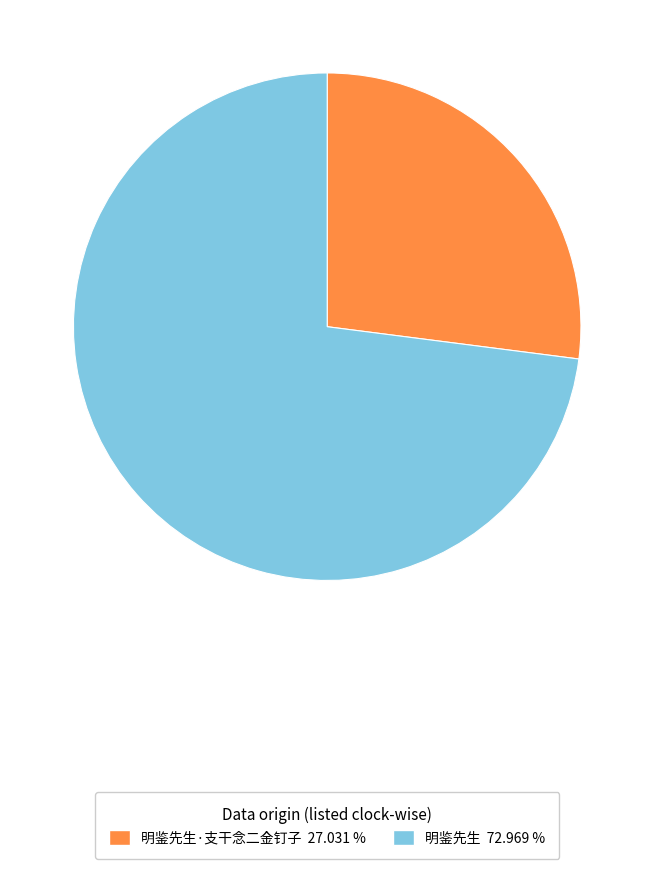

Rank the categories by value from highest to lowest.

明鉴先生 72.969 %, 明鉴先生·支干念二金钉子 27.031 %